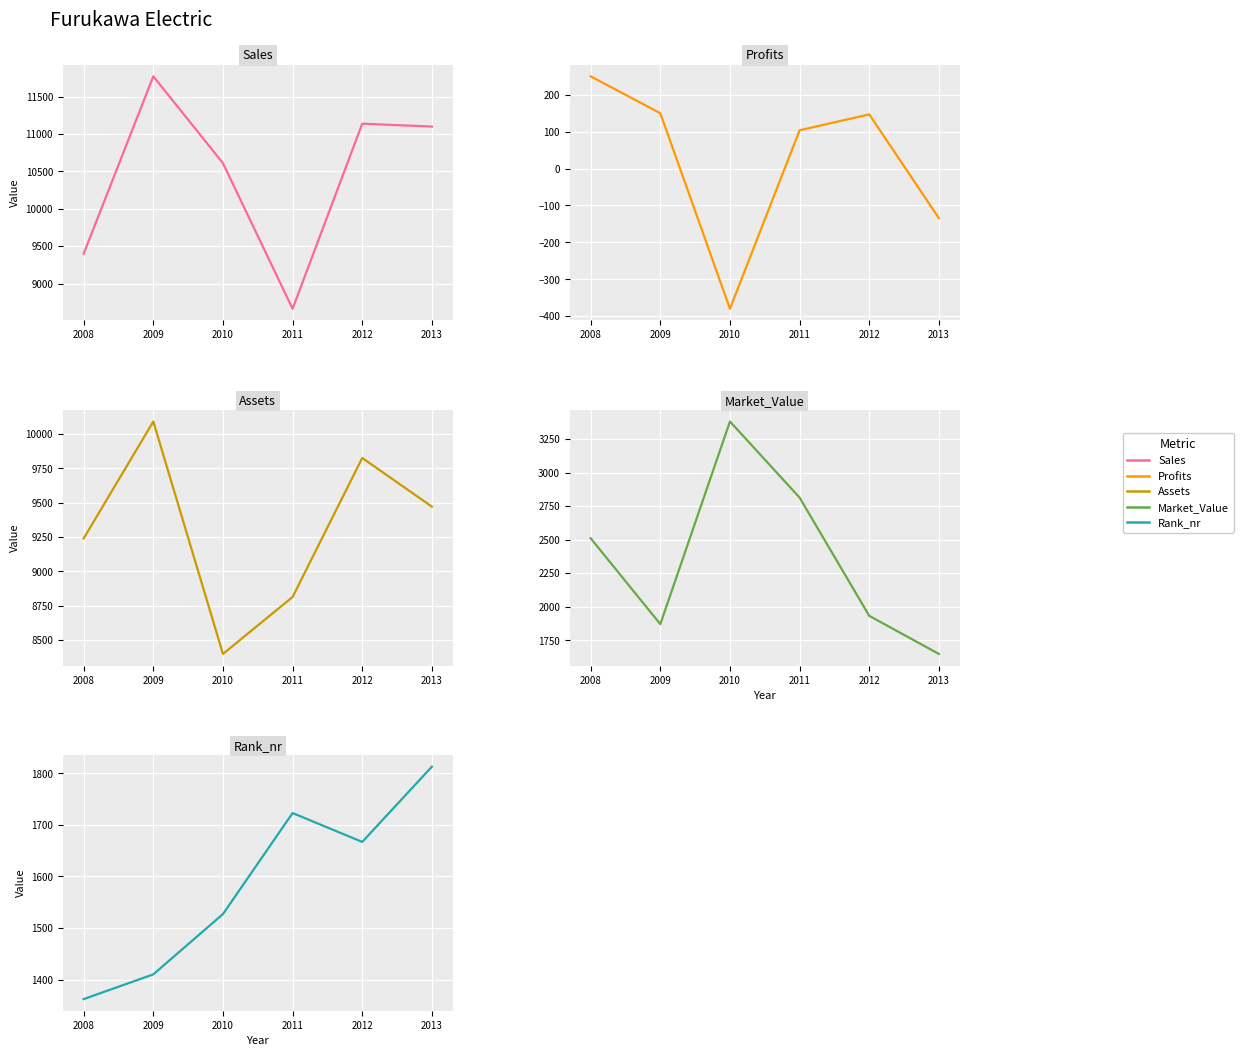

Which label corresponds to the smallest value in the chart?

2010